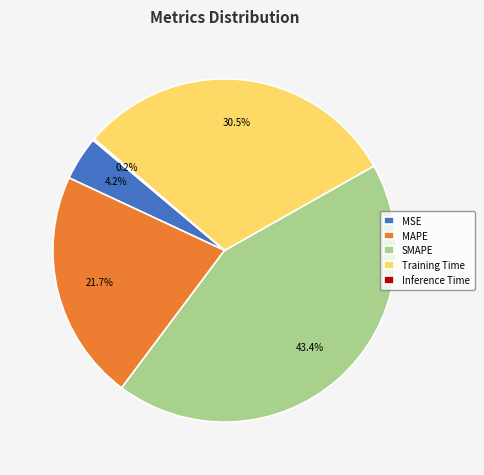

Is there any slice that represents more than half of the pie?

No